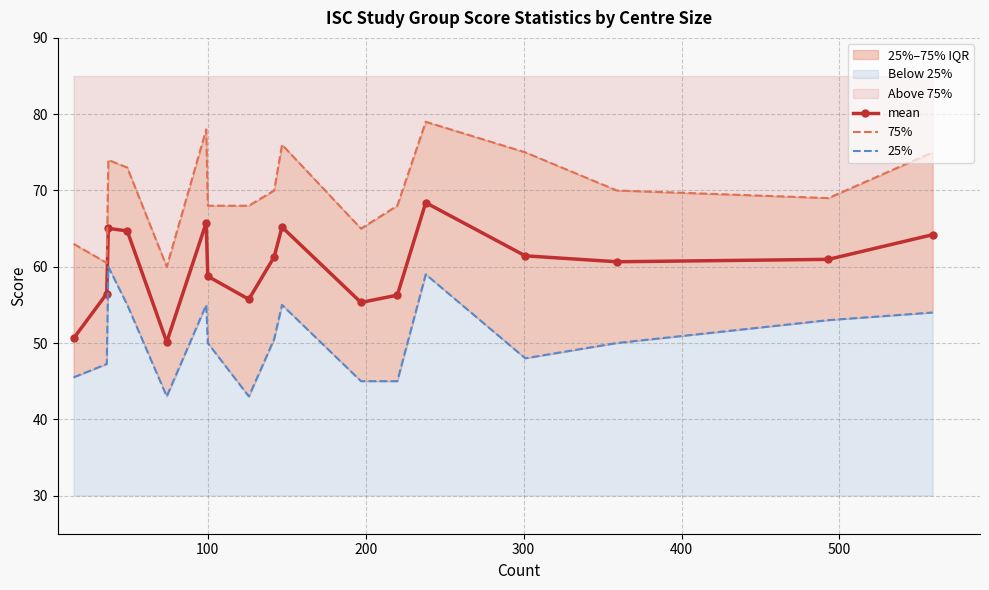

True or false: mean has more than 2 interior local peaks.

True